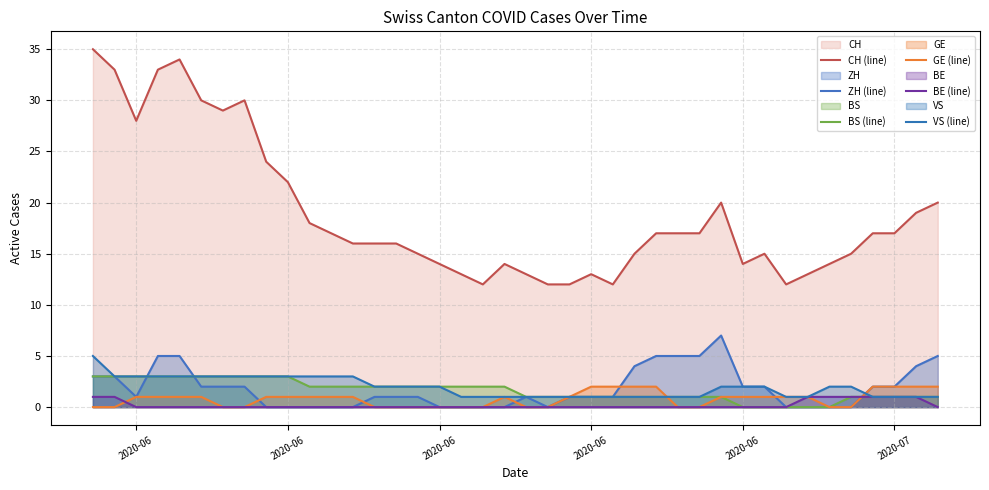

At which category is the sum across all series the highest?

2020-06